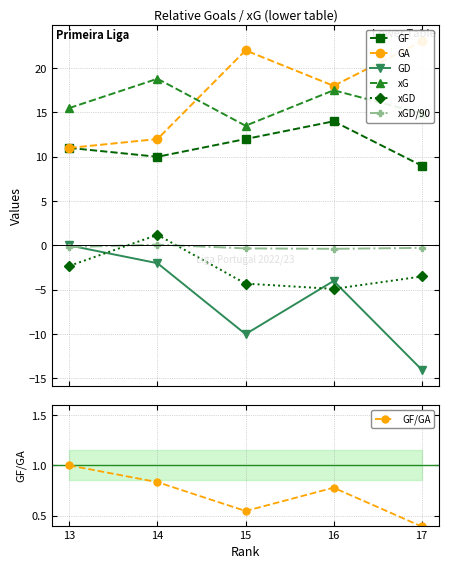

In GA, how many points are lower than both neighbors (excluding endpoints)?

1